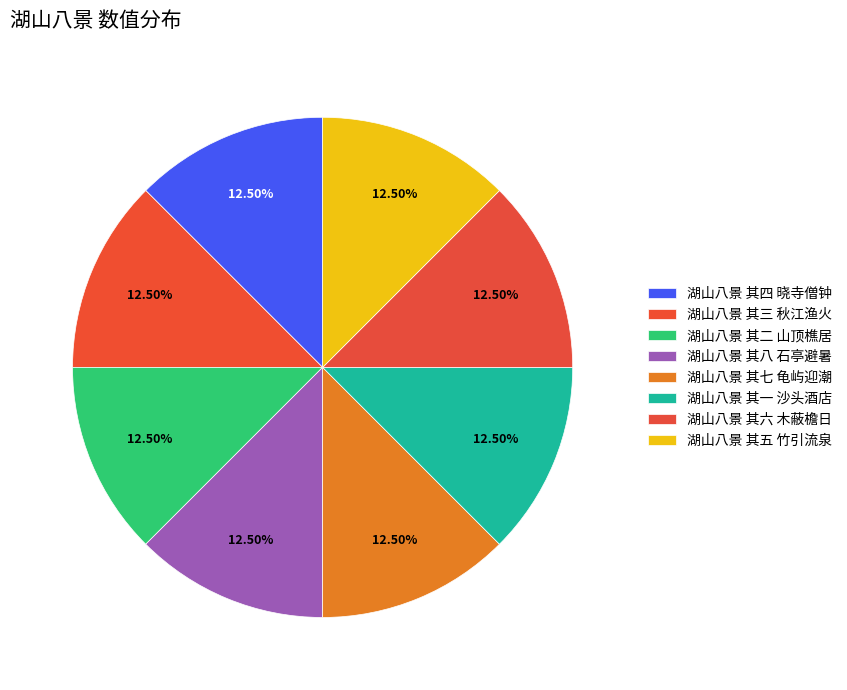

Count the number of slices in the pie.

8